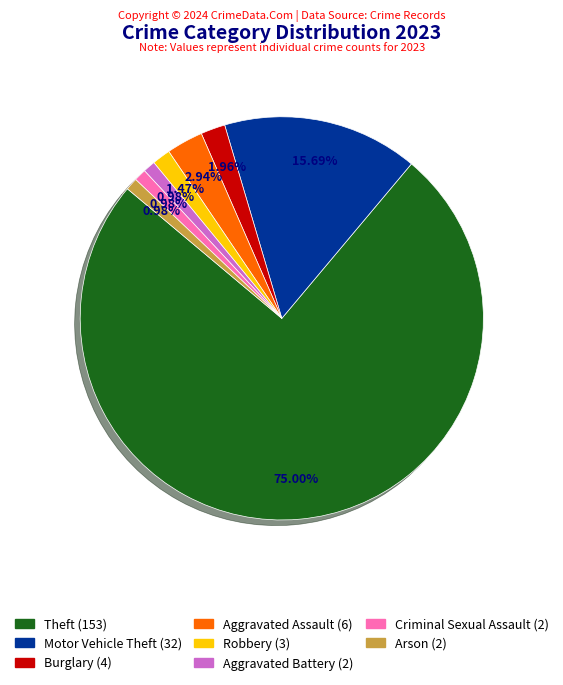

Which category has the biggest portion of the pie?

Theft